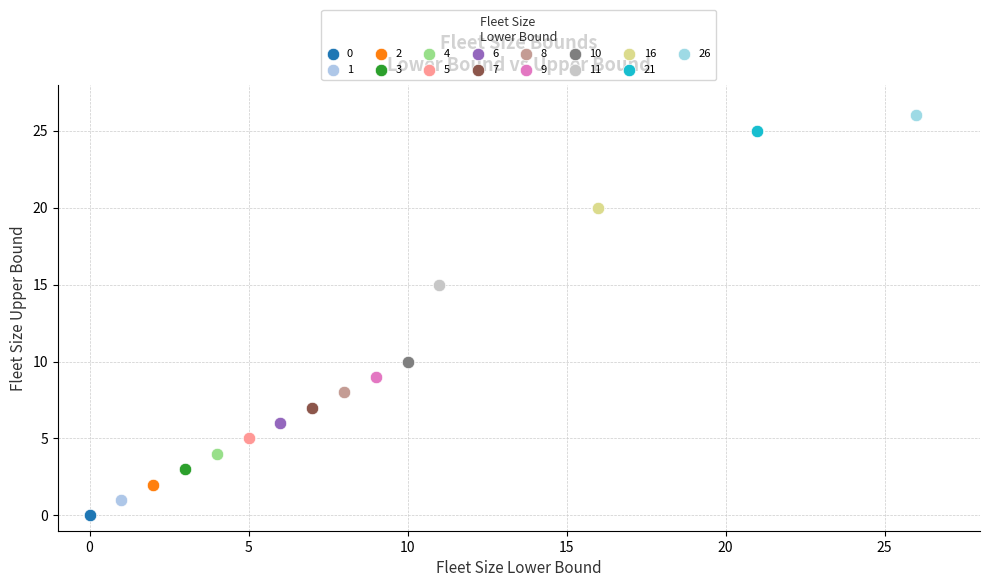

Which series contains the highest Y value?

26